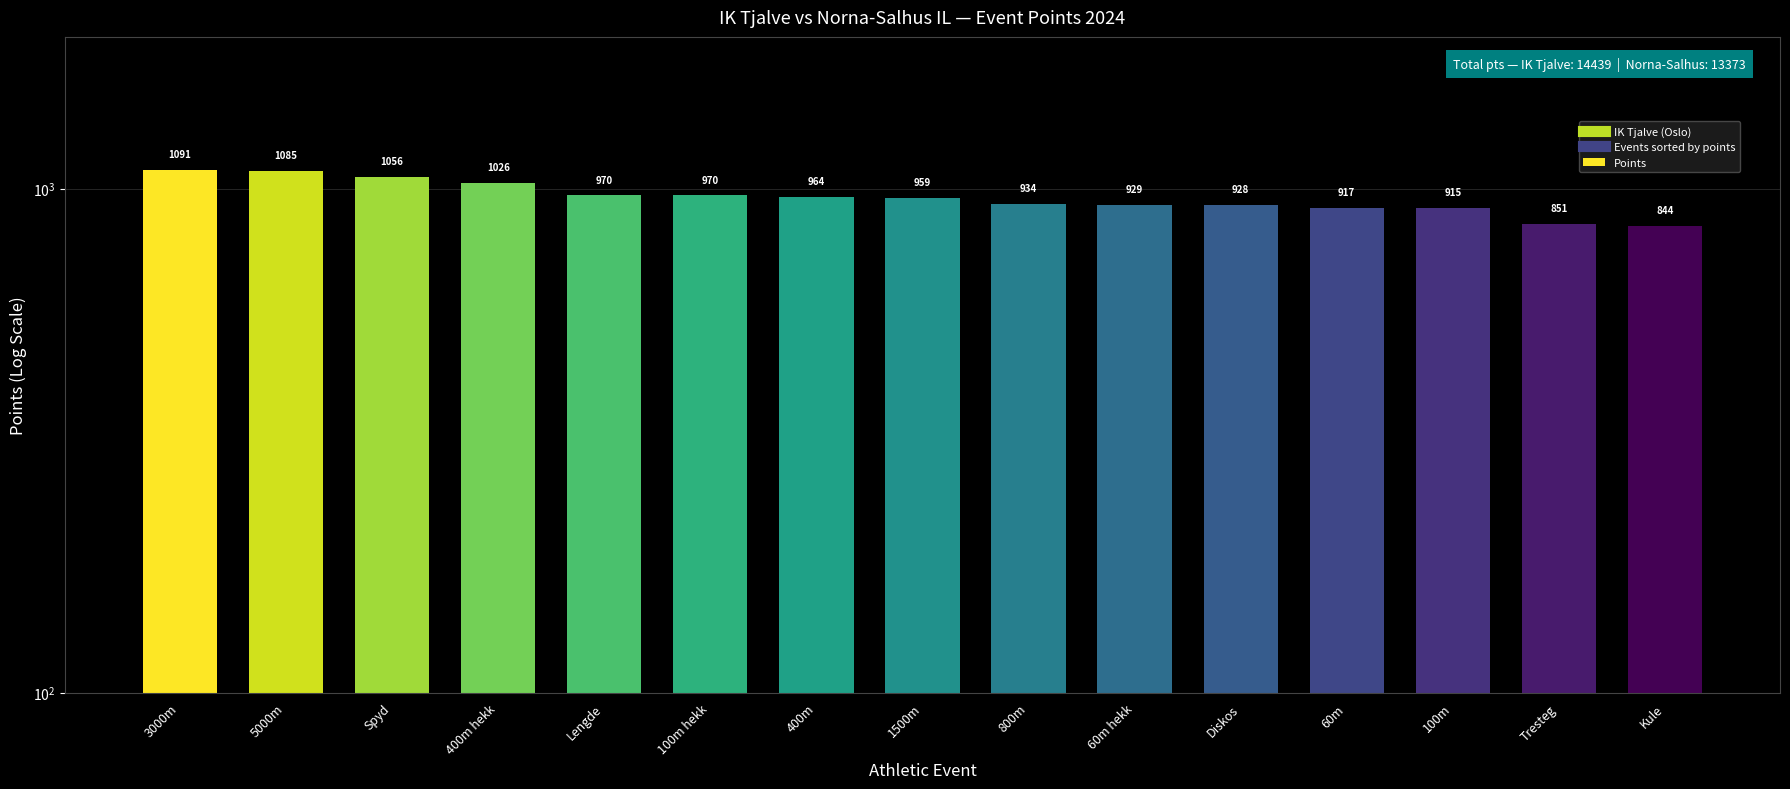

Reading right to left, transcribe all the data shown in this chart.

Kule=844	Tresteg=851	100m=915	60m=917	Diskos=928	60m hekk=929	800m=934	1500m=959	400m=964	100m hekk=970	Lengde=970	400m hekk=1026	Spyd=1056	5000m=1085	3000m=1091